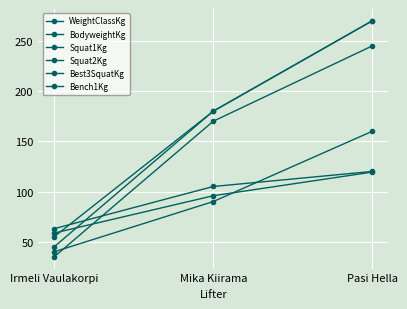

The BodyweightKg series shows 171.6 at Pasi Hella. True or false?

False